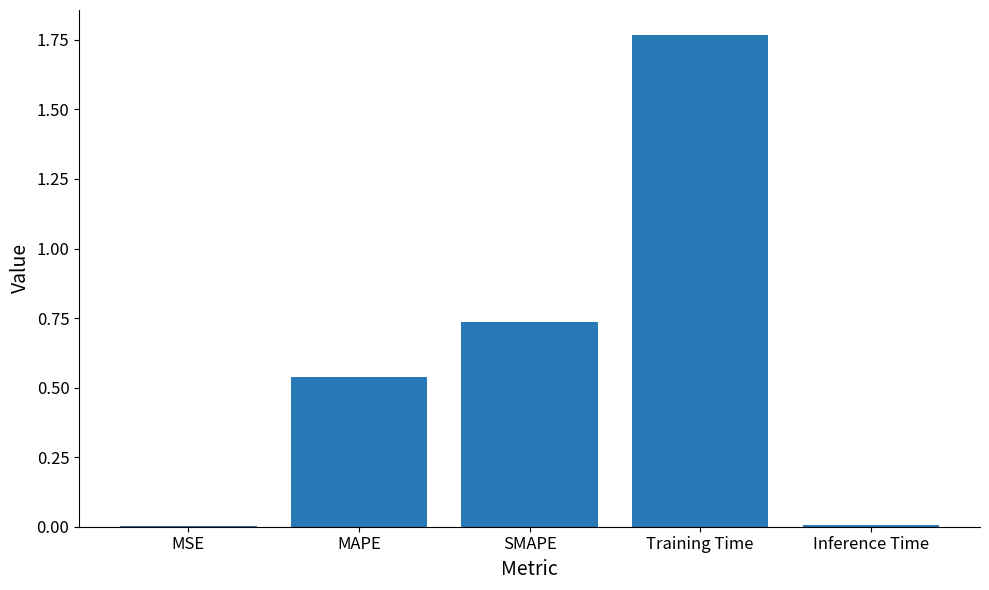

Which category has the highest value across all series?

Training Time